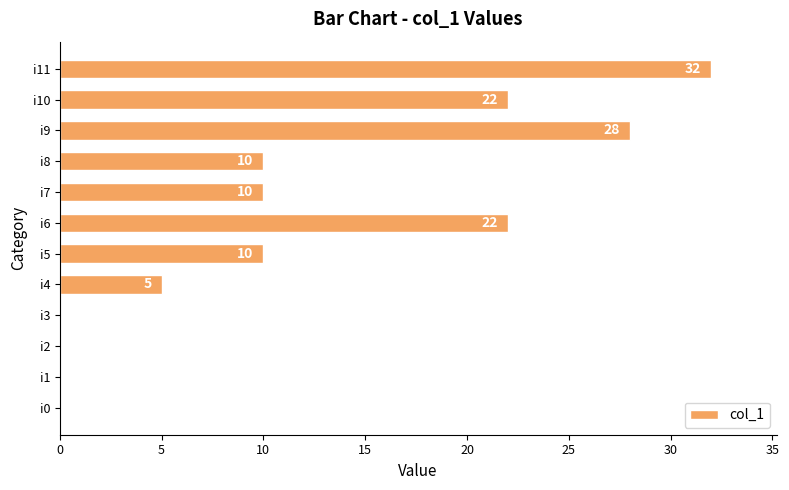

Reading bottom to top, what are all the values shown in this chart?

i0=0	i1=0	i2=0	i3=0	i4=5	i5=10	i6=22	i7=10	i8=10	i9=28	i10=22	i11=32